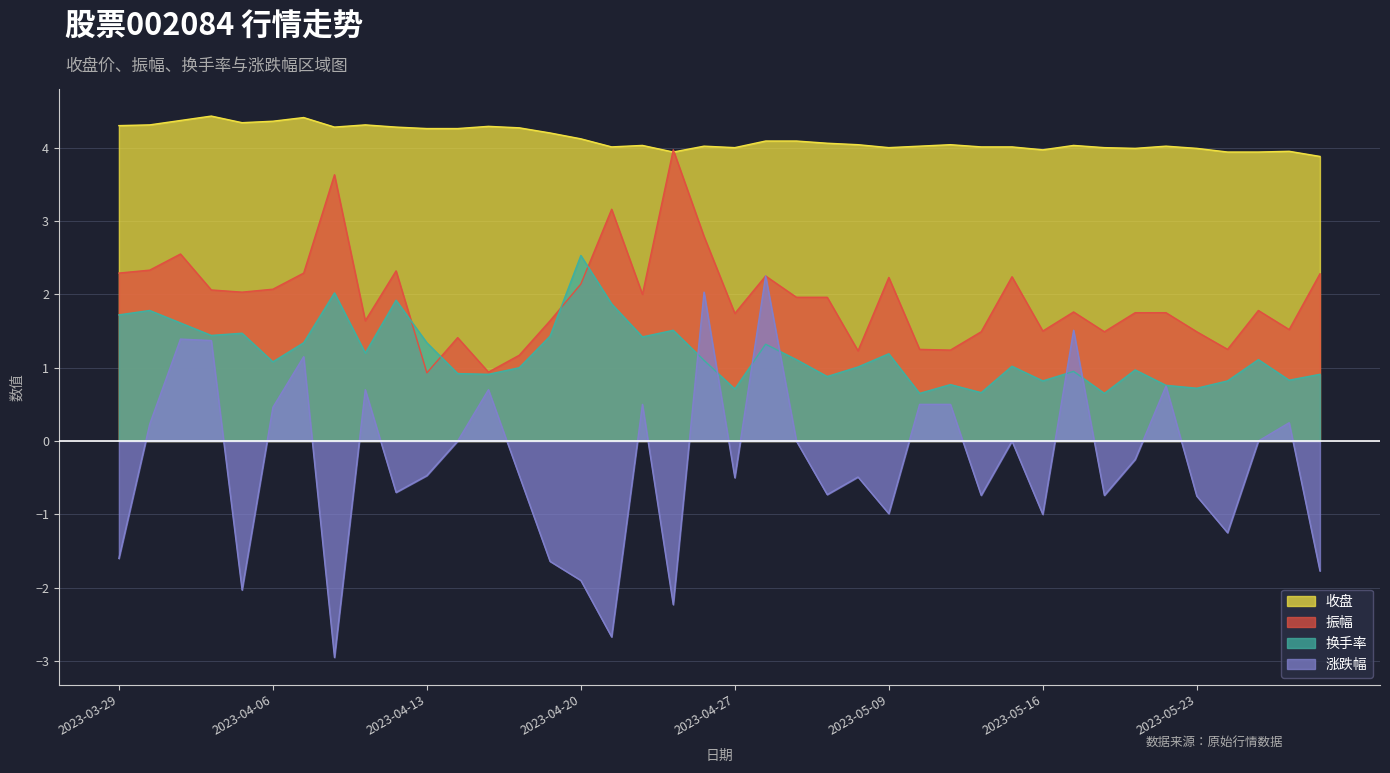

Rank the series by their maximum value, from lowest to highest.

涨跌幅, 换手率, 振幅, 收盘